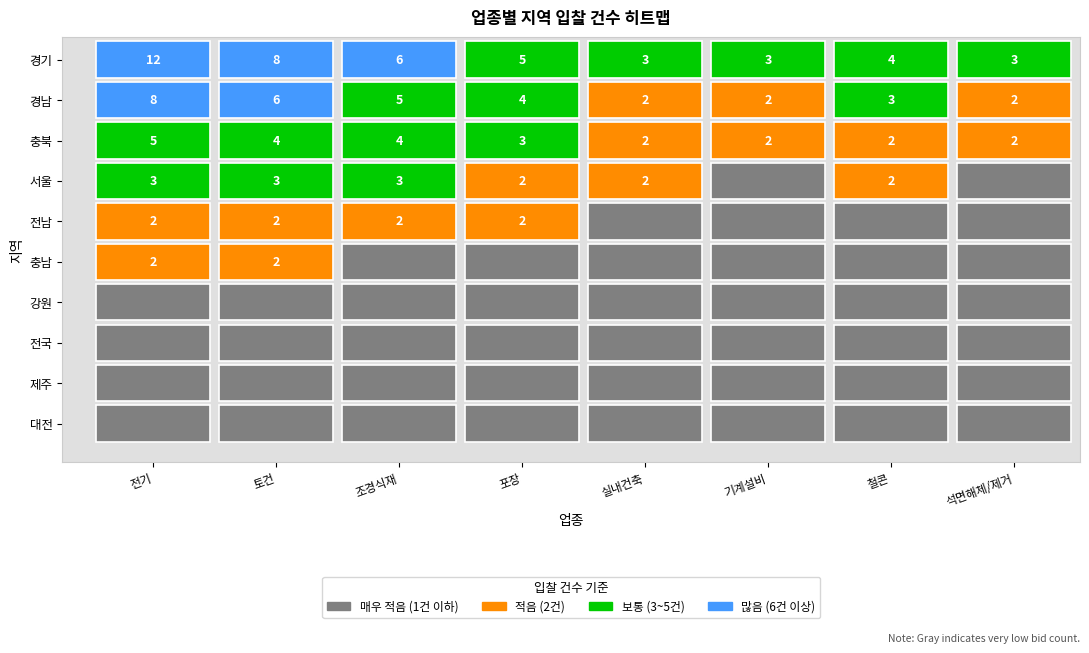

What is the sum of the 철콘 values at 제주 and 전남?

2